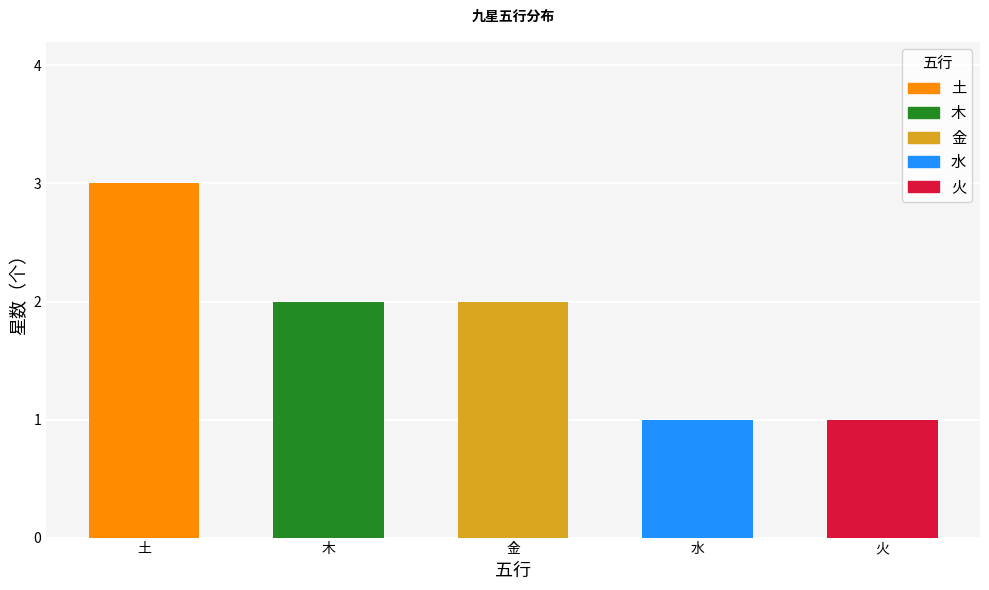

What is the sum of the values at 金 and 土?

5